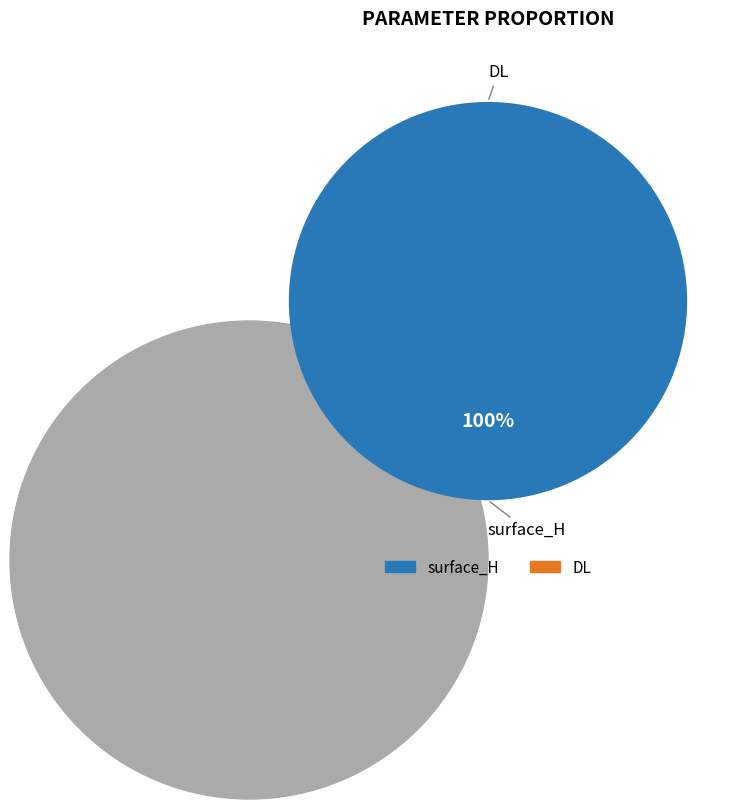

Count the number of slices in the pie.

2